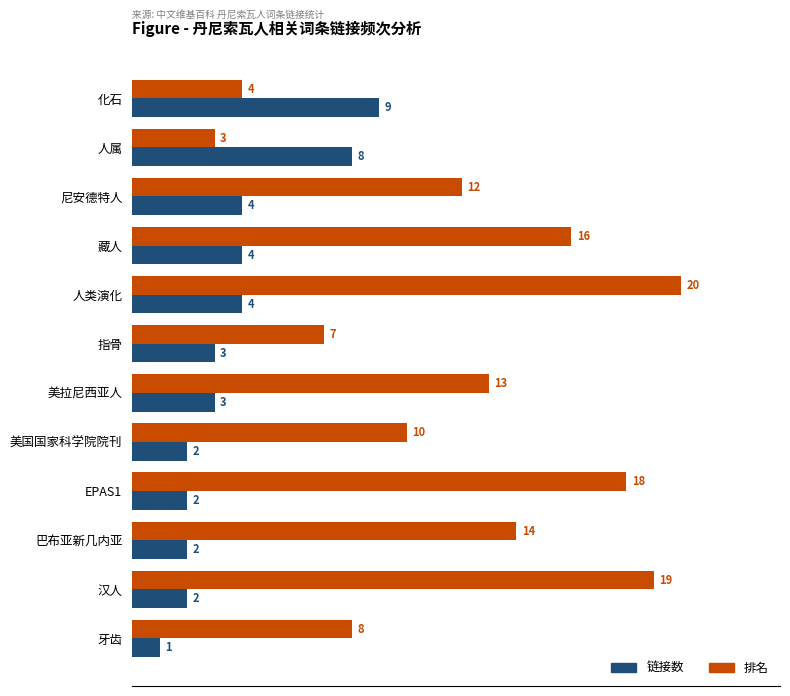

Is the value of 排名 at 化石 greater than the value of 链接数 at 指骨?

Yes